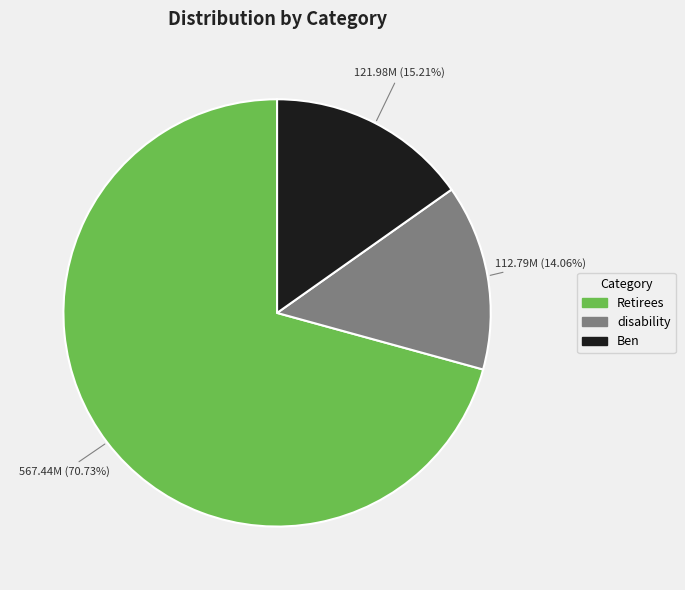

Approximately how many times larger is the value at Retirees compared to Ben?

4.7